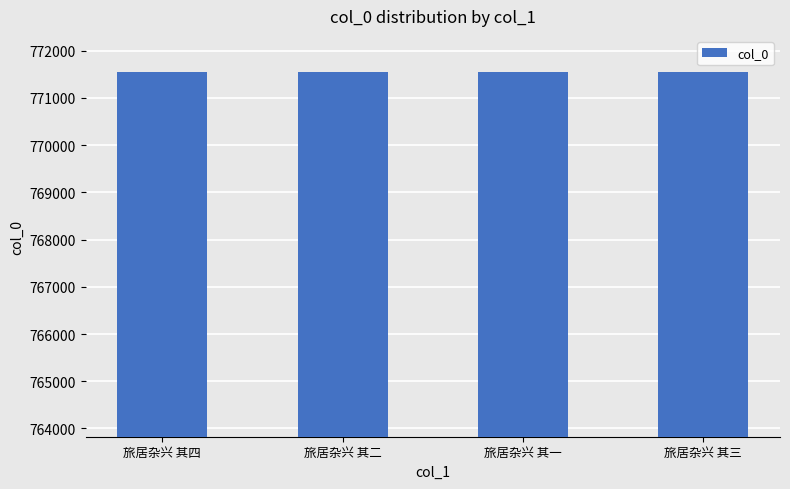

What is the value of the 3rd bar from the left?

771540